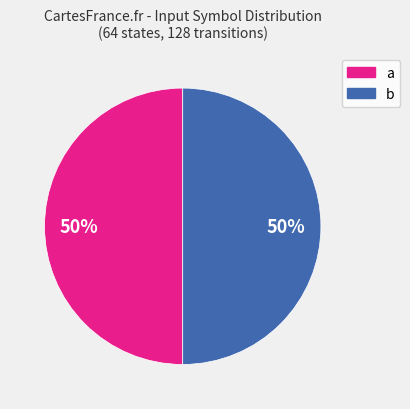

To the nearest percent, what is the combined percentage of a and b?

100%